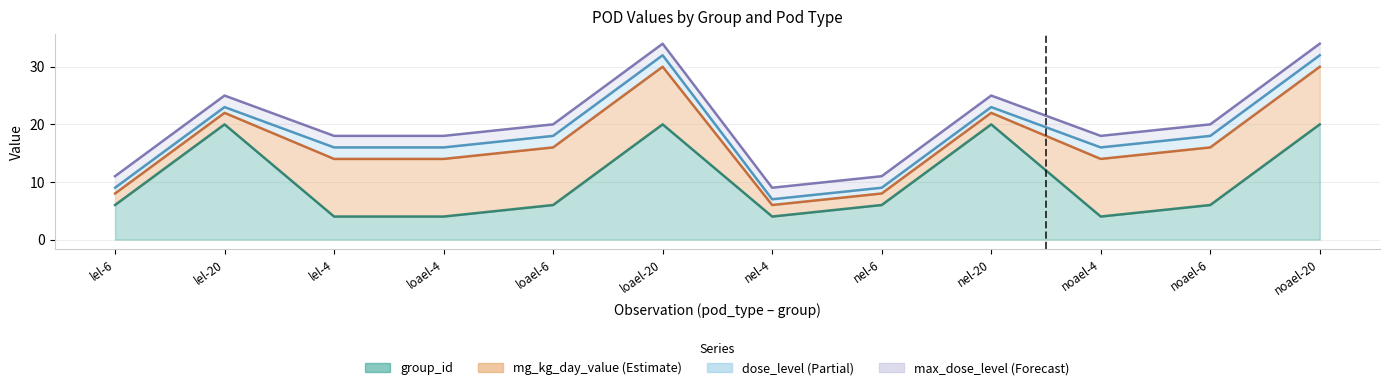

What is the sum of all mg_kg_day_value values?

80